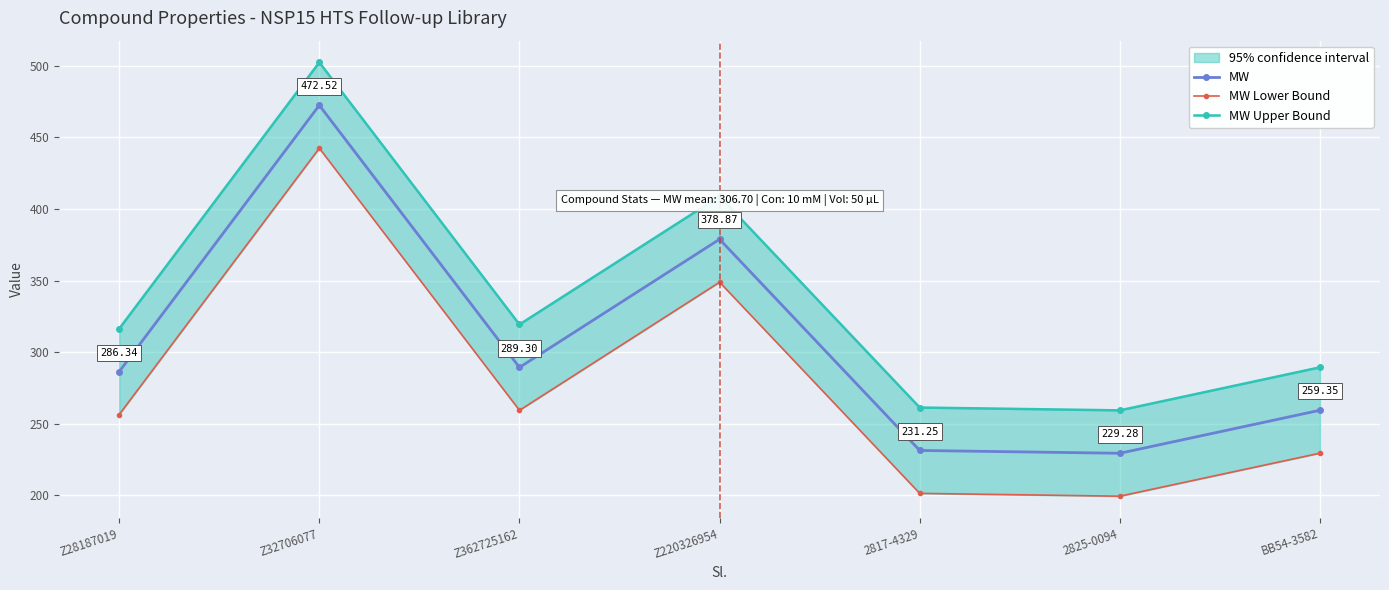

How many values in the MW Lower Bound series are below 256?

3